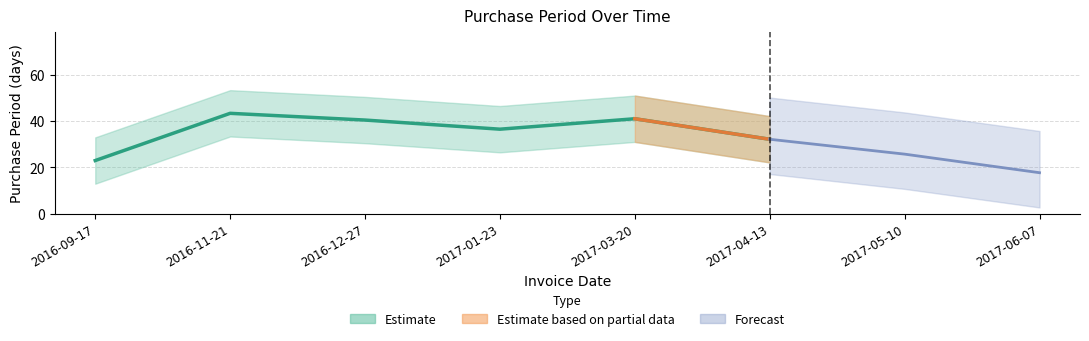

Does the chart display data point markers on the line(s)?

No